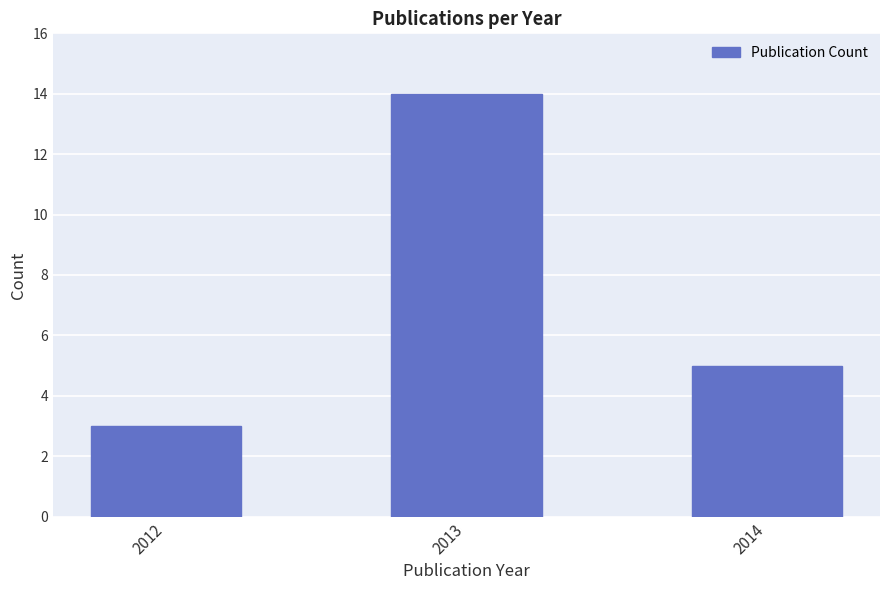

Which label corresponds to the smallest value in the chart?

2012